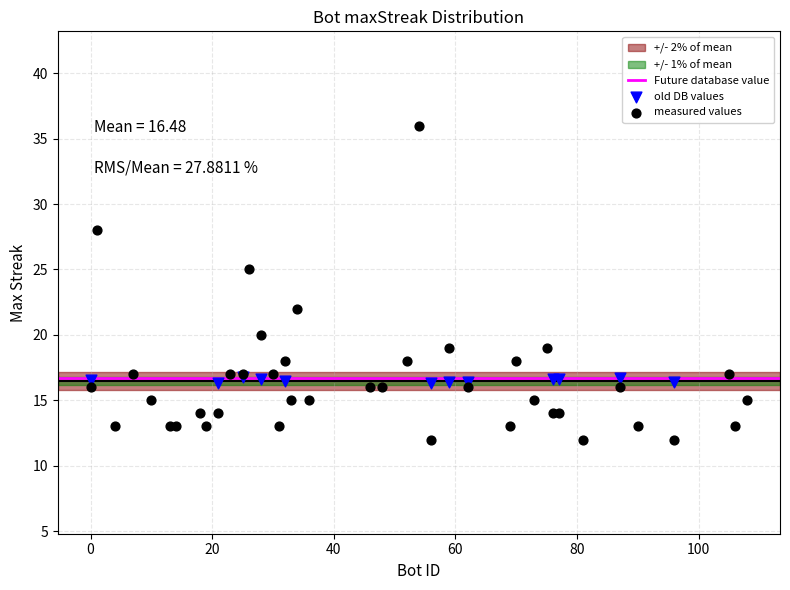

Which series contains the lowest Y value?

measured values